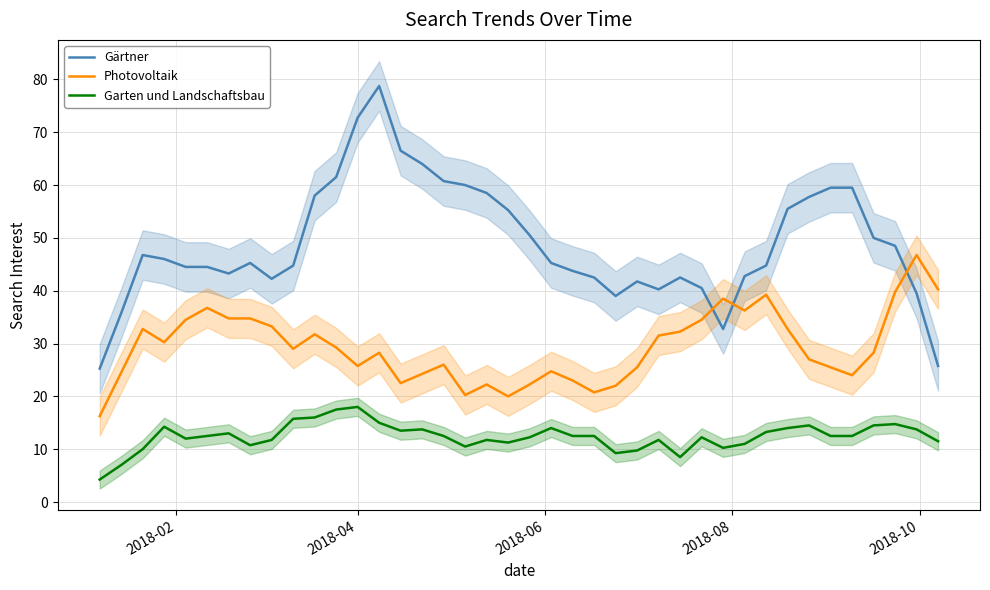

How many times do Gärtner and Photovoltaik cross each other?

3